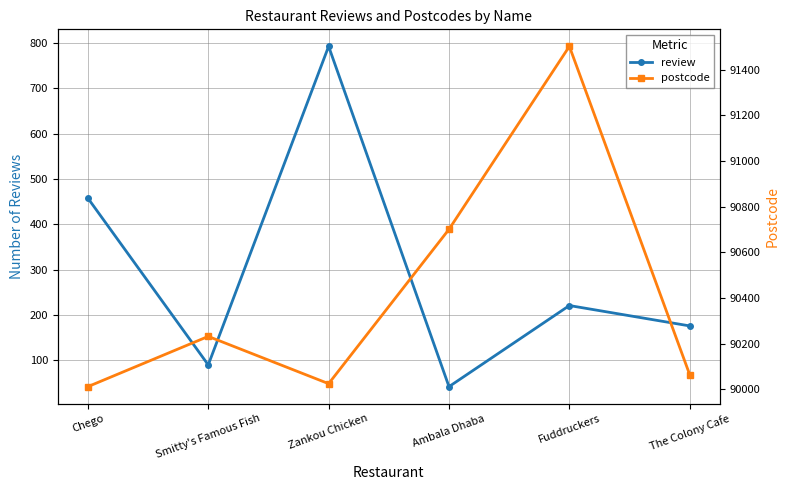

What is the sum of the review values at Ambala Dhaba and Smitty's Famous Fish?

132